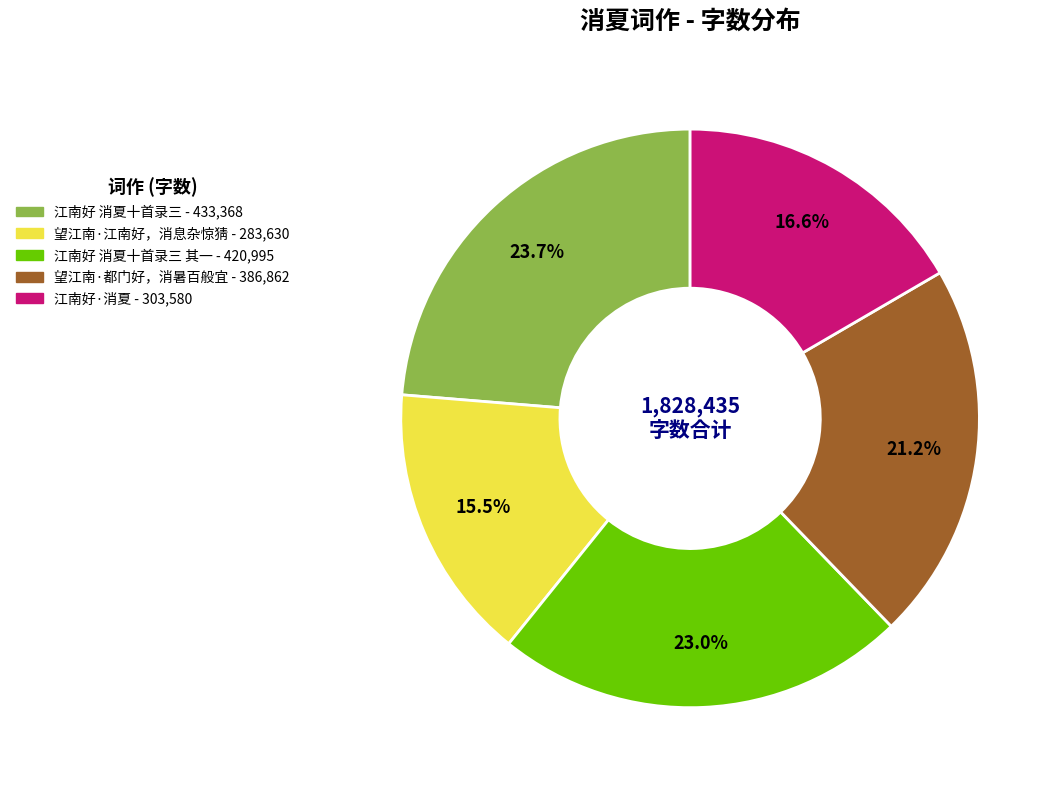

Is there any slice that represents more than half of the pie?

No